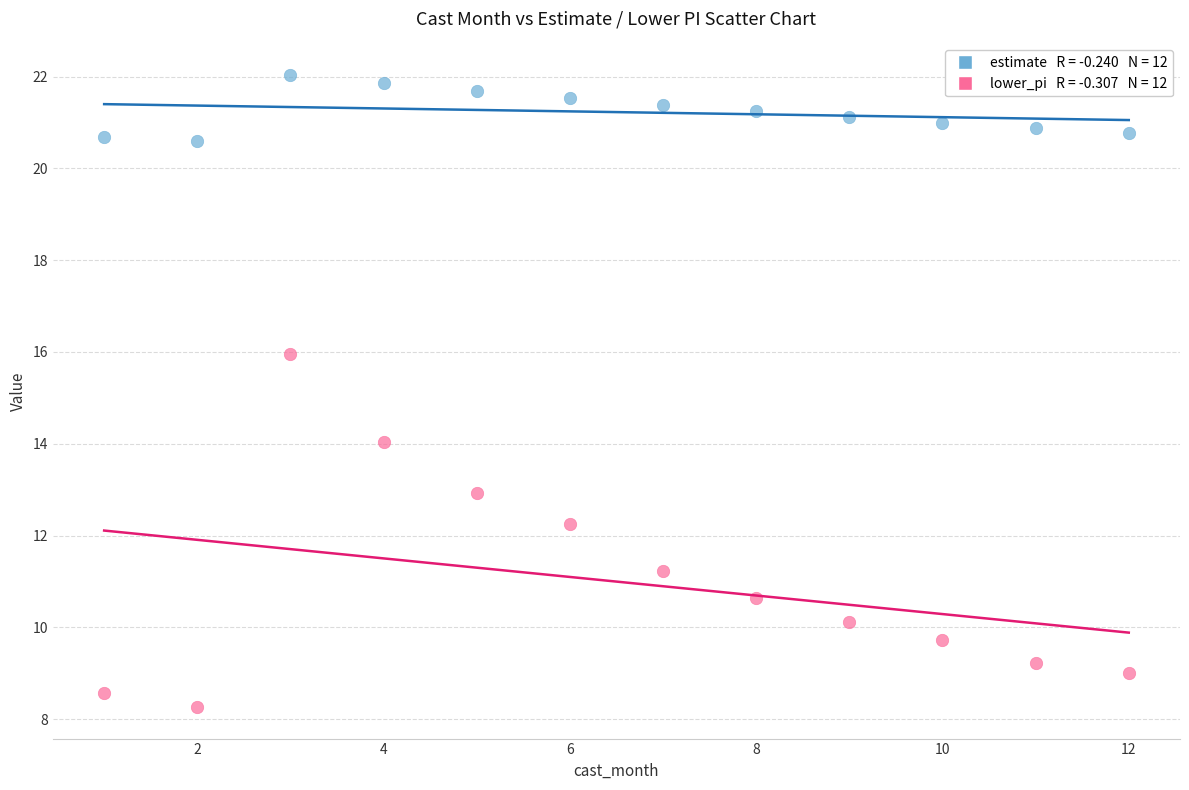

Across all data points, what is the range of X values (max minus min)?

11.0